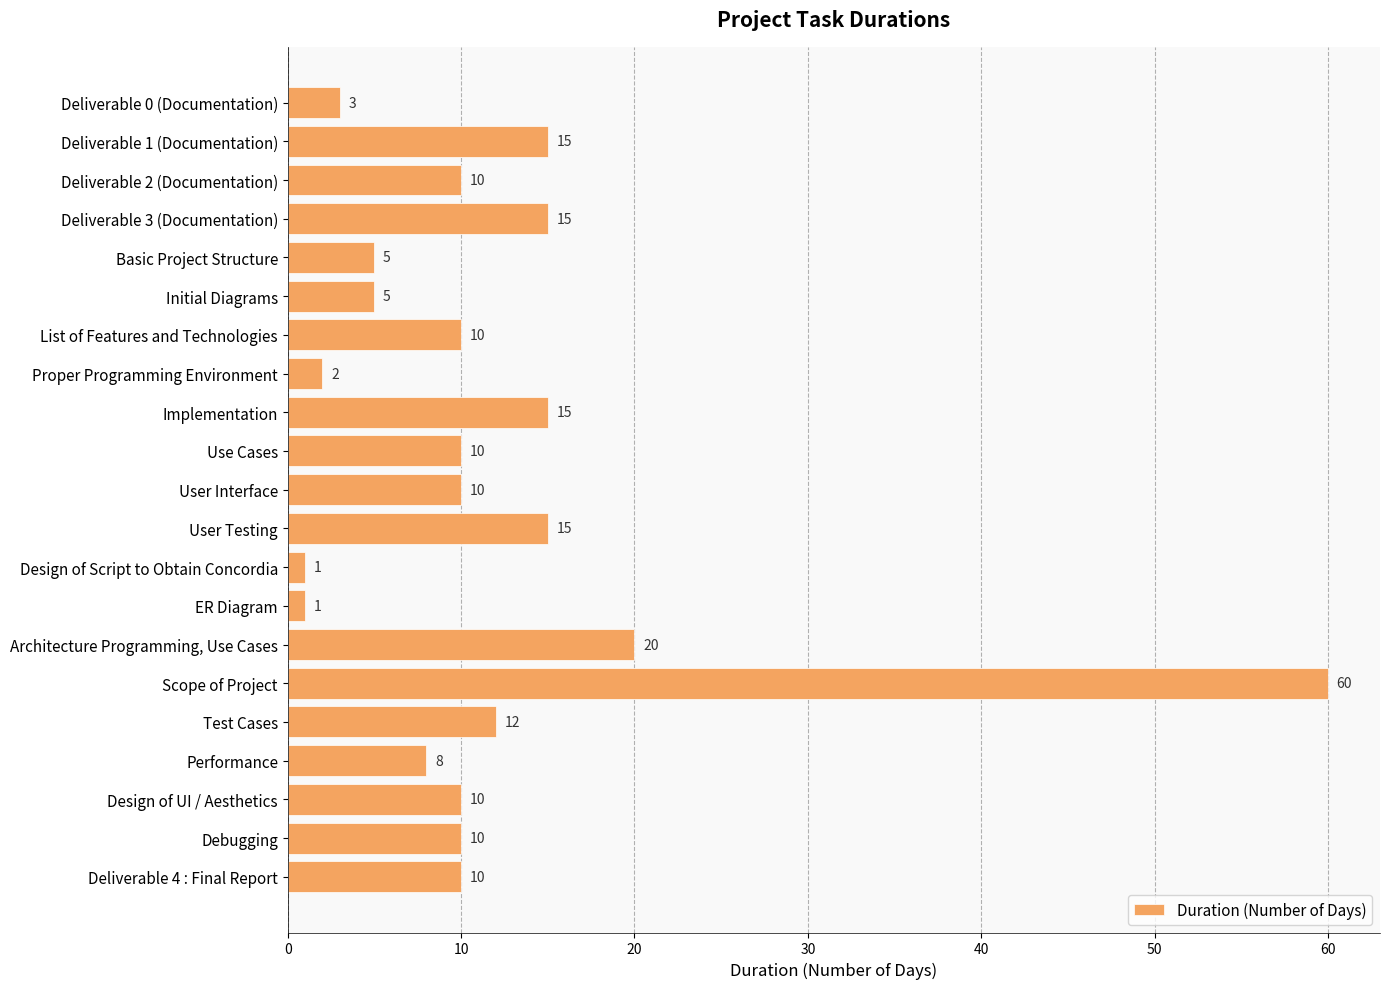

Reading bottom to top, what are all the values shown in this chart?

10	10	10	8	12	60	20	1	1	15	10	10	15	2	10	5	5	15	10	15	3